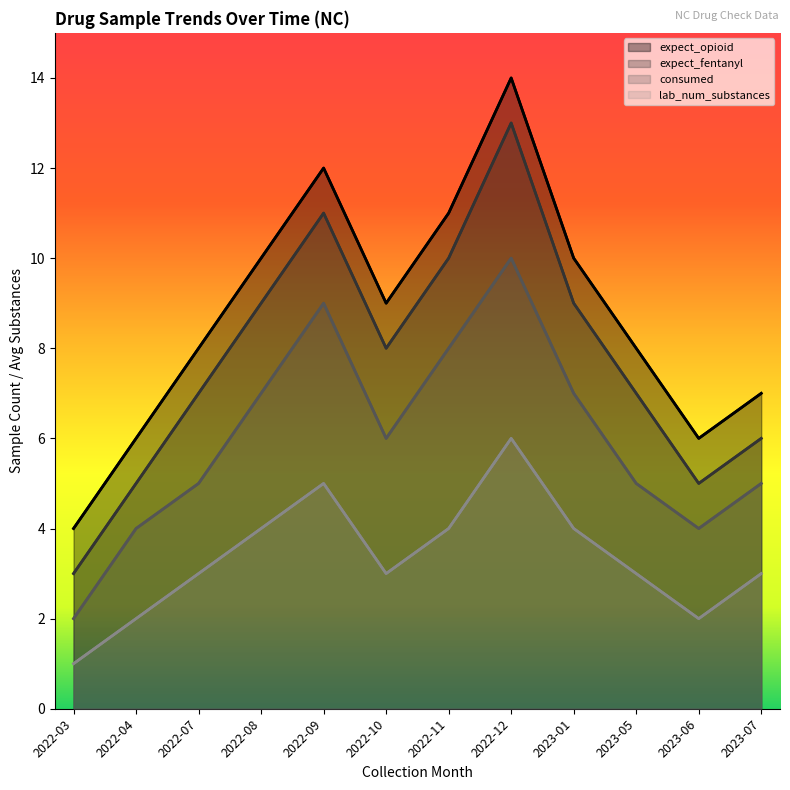

At which category is the sum across all series the highest?

2022-12